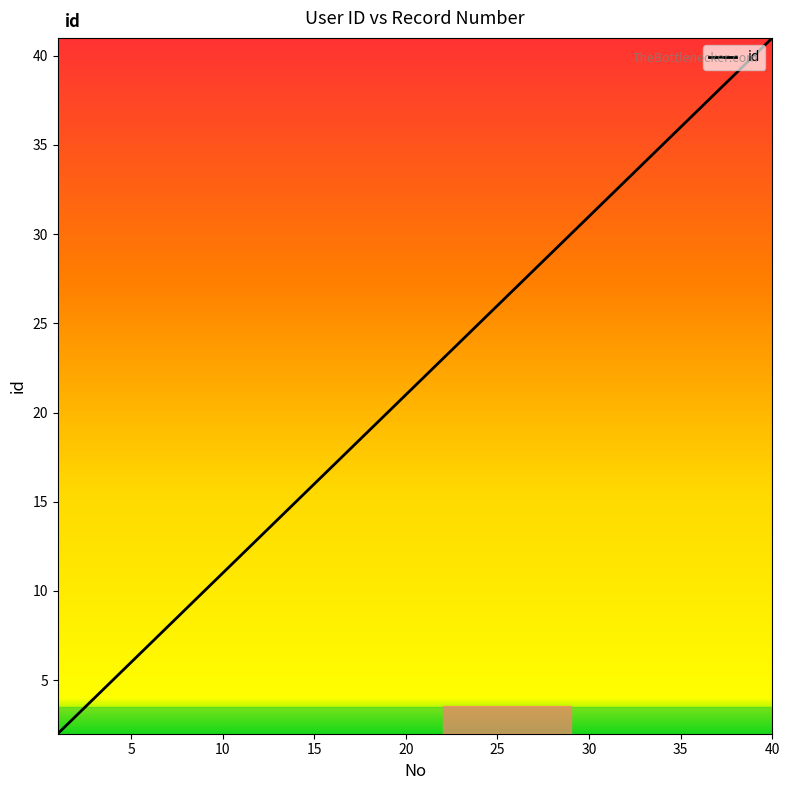

Does the chart have visible grid lines?

No